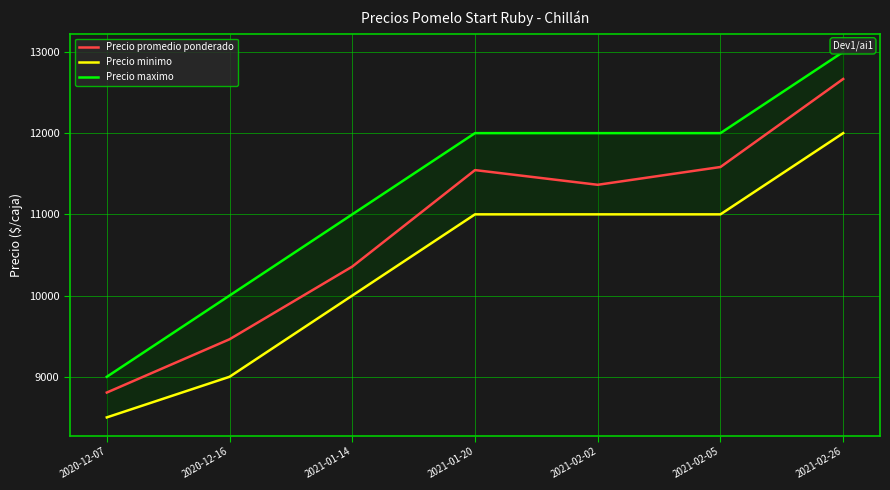

True or false: Precio minimo and Precio promedio ponderado intersect in this chart.

False